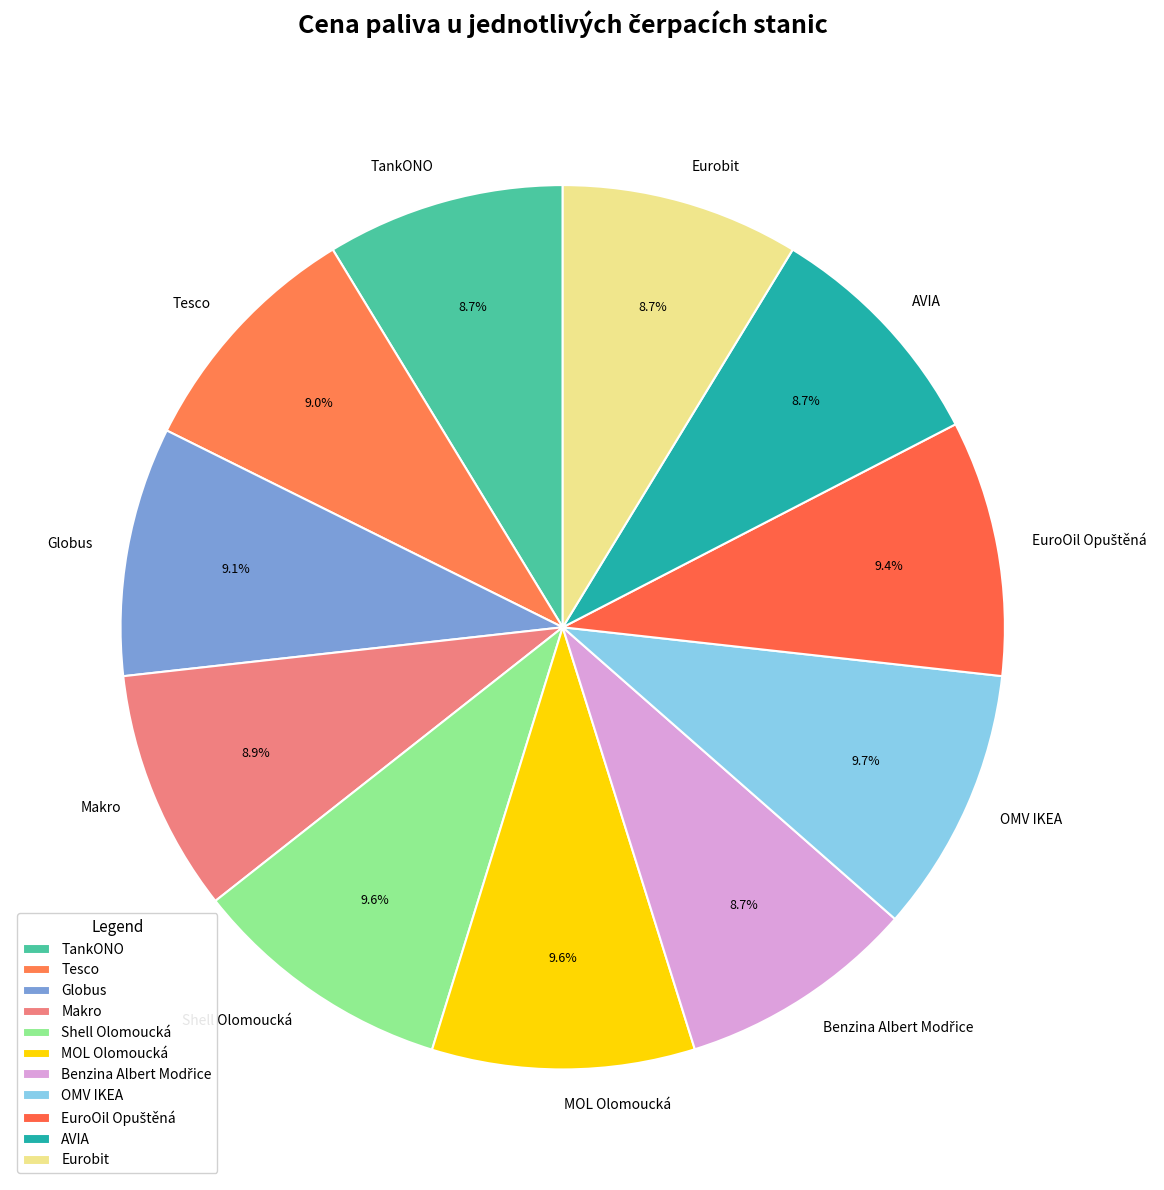

Does any single category account for the majority?

No